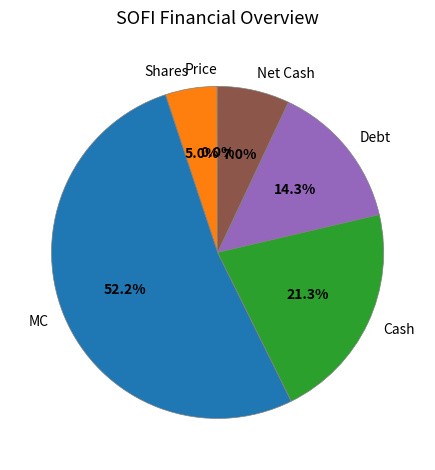

Combined, do Cash and Net Cash account for over 50%?

No